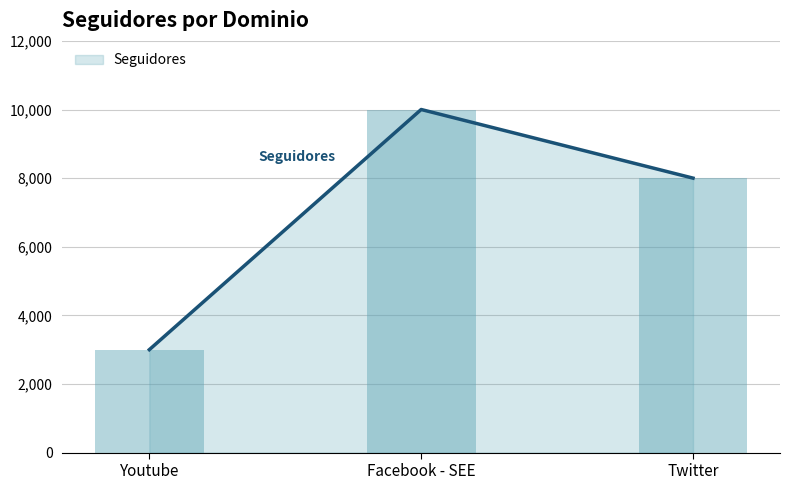

What position from the right is Twitter?

1